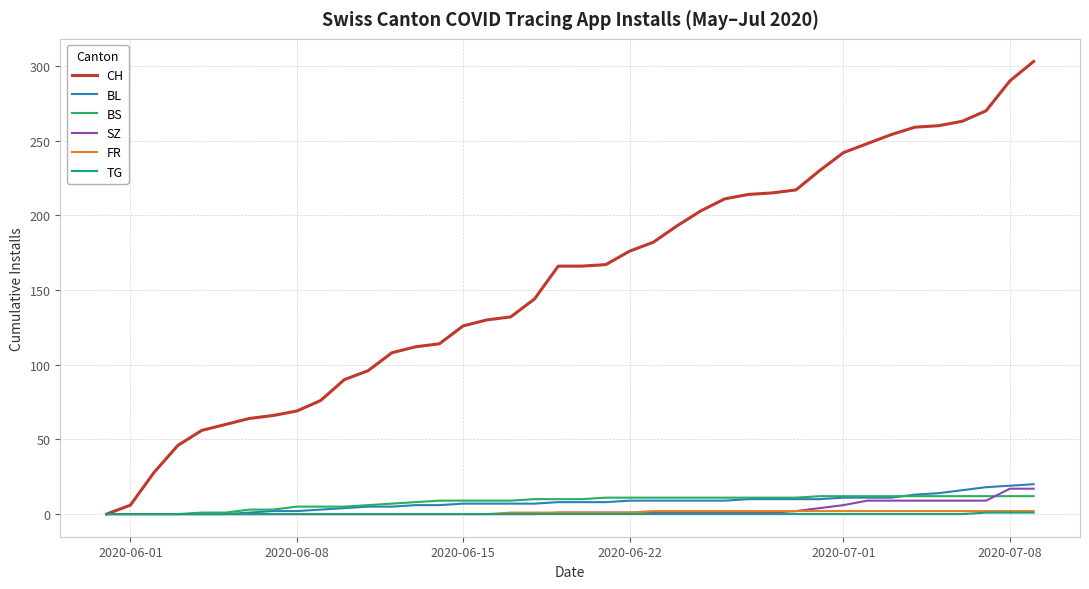

Which series has the largest range (max minus min)?

CH